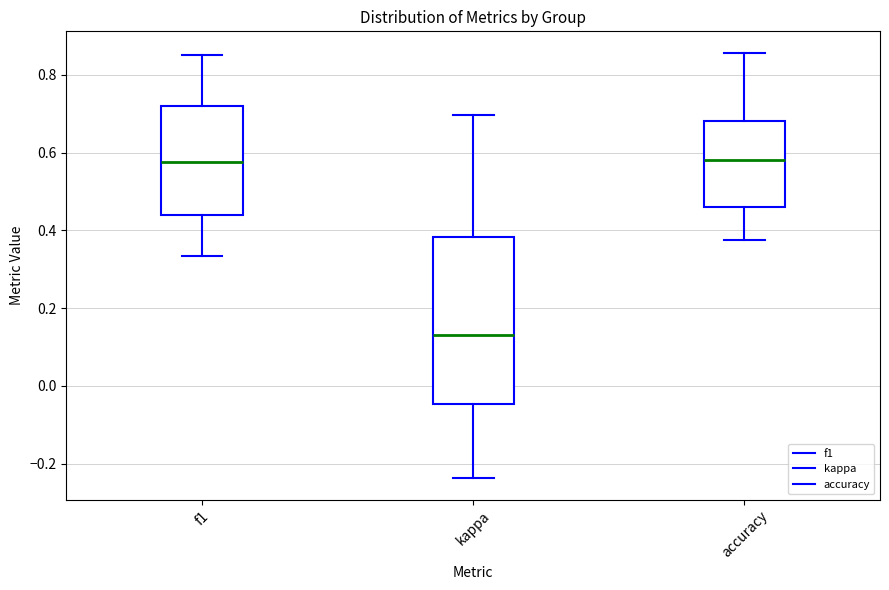

Where is the upper edge of the box for accuracy on the y-axis? The values are not printed on the chart, so give them approximately, as read against the axis.

0.68